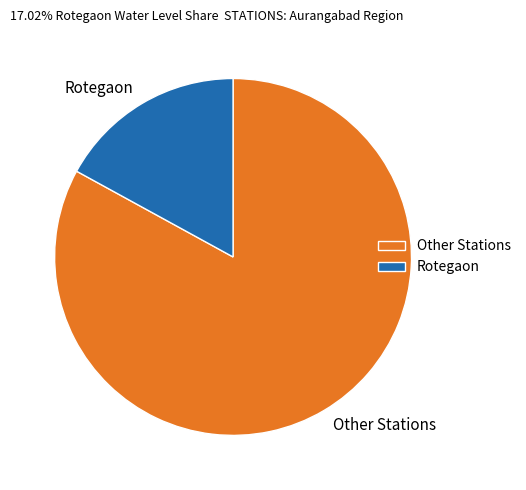

Is there a majority slice in this chart?

Yes